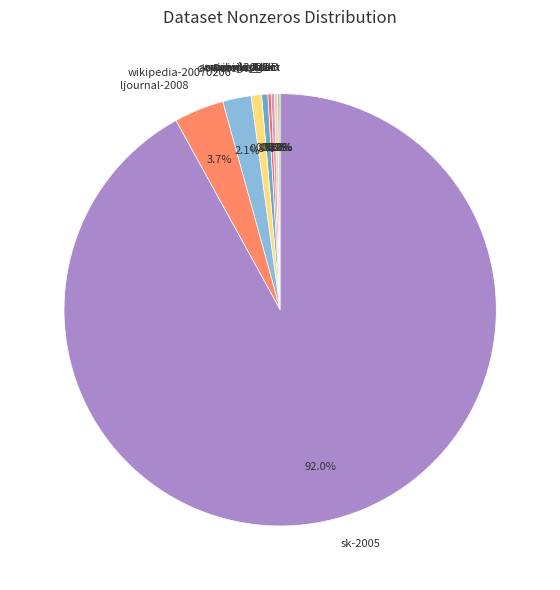

What is the ratio of the value at ljournal-2008 to the value at cit-Patents?

4.8